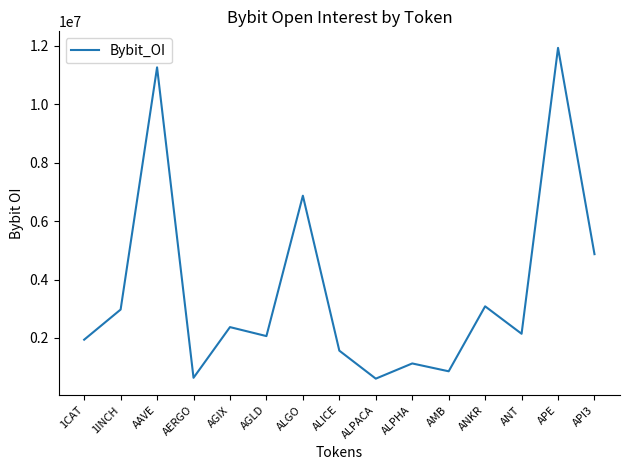

How many lines are shown in the chart?

1